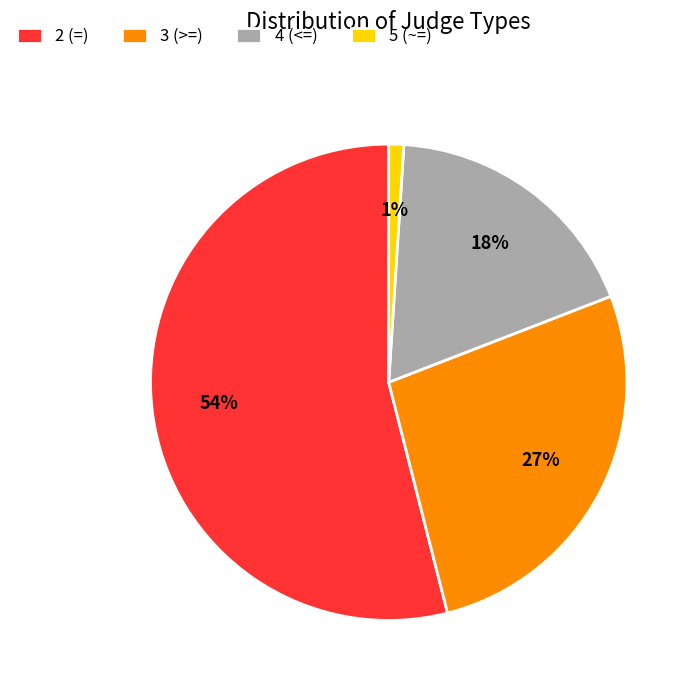

Rank the categories by value from highest to lowest.

2 (=), 3 (>=), 4 (<=), 5 (~=)